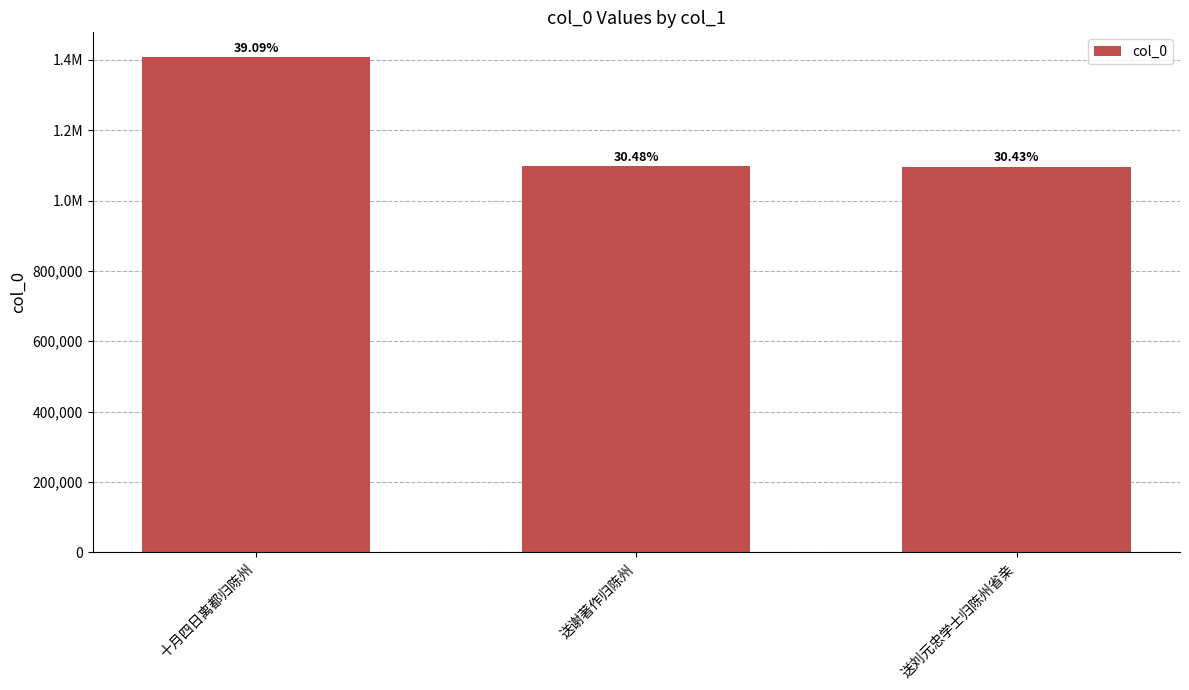

Which category has the lowest value across all series?

送刘元忠学士归陈州省亲